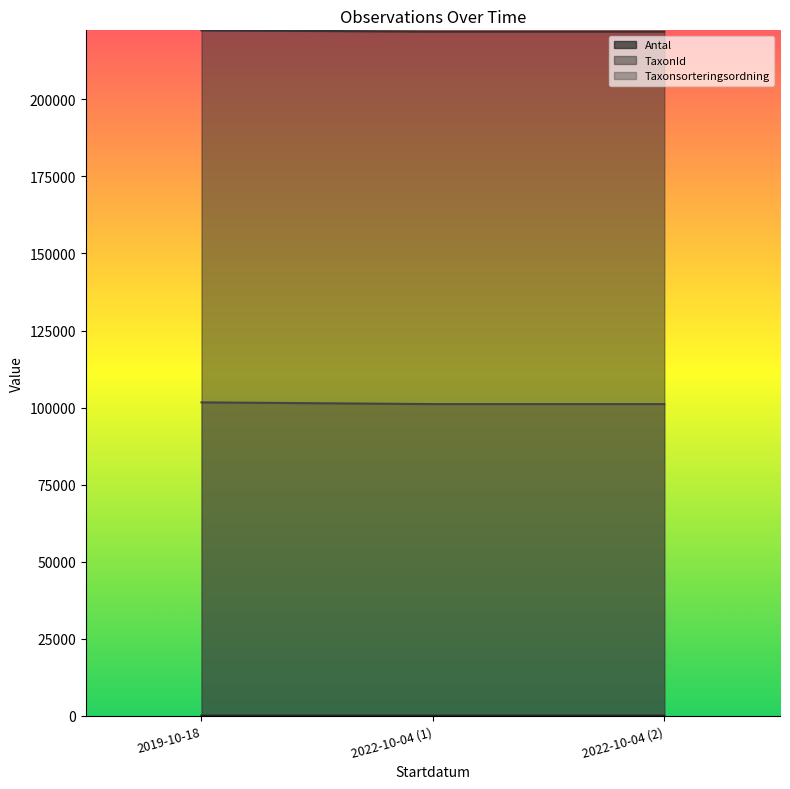

What is the label of the 1st point from the right?

2022-10-04 (2)